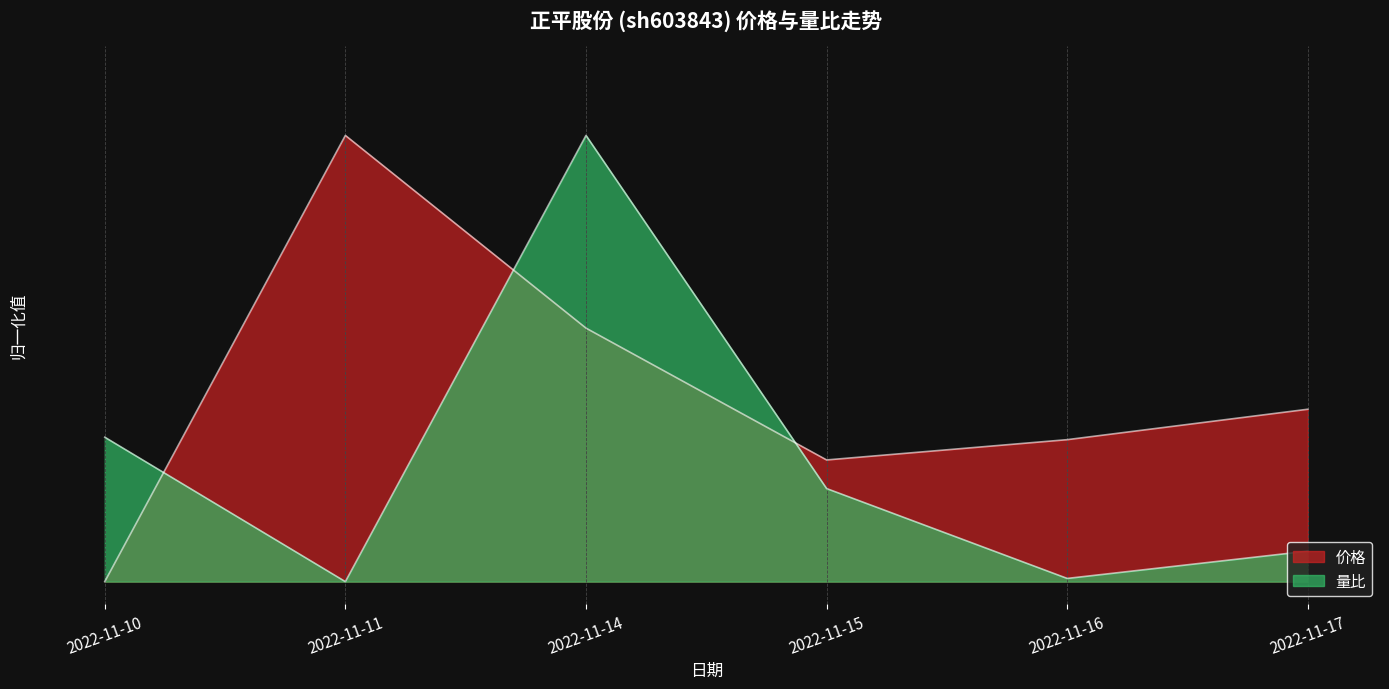

List the series in order of their peak value, lowest first.

价格, 量比